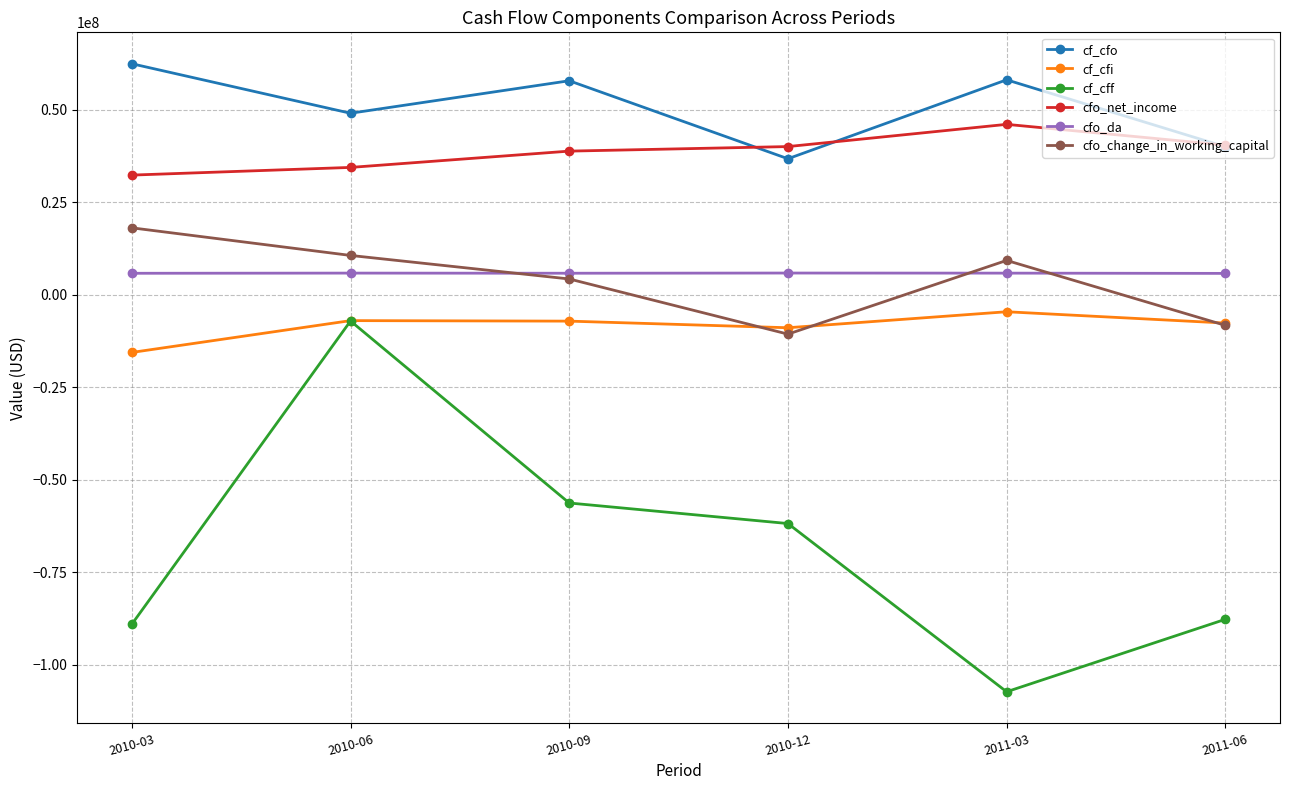

At which category does cfo_change_in_working_capital reach its first local peak?

2011-03